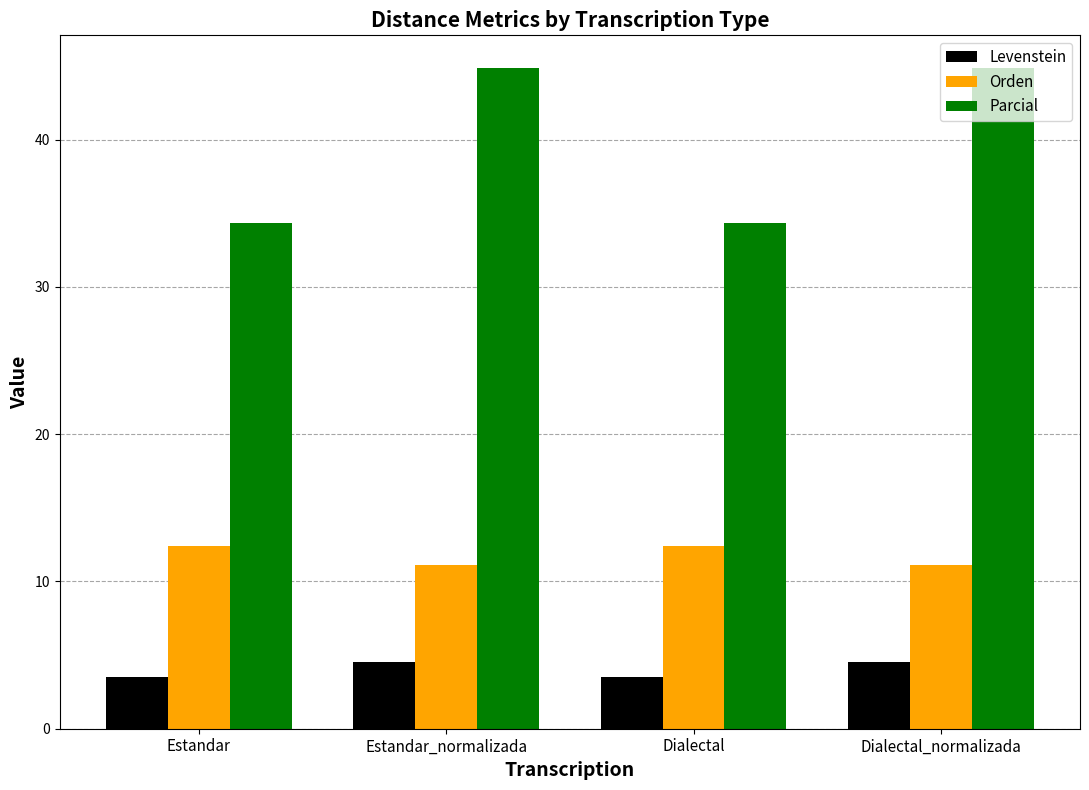

Which series has the largest range (max minus min)?

Parcial